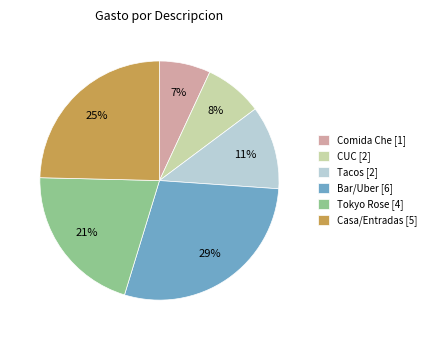

How many segments does this pie chart have?

6